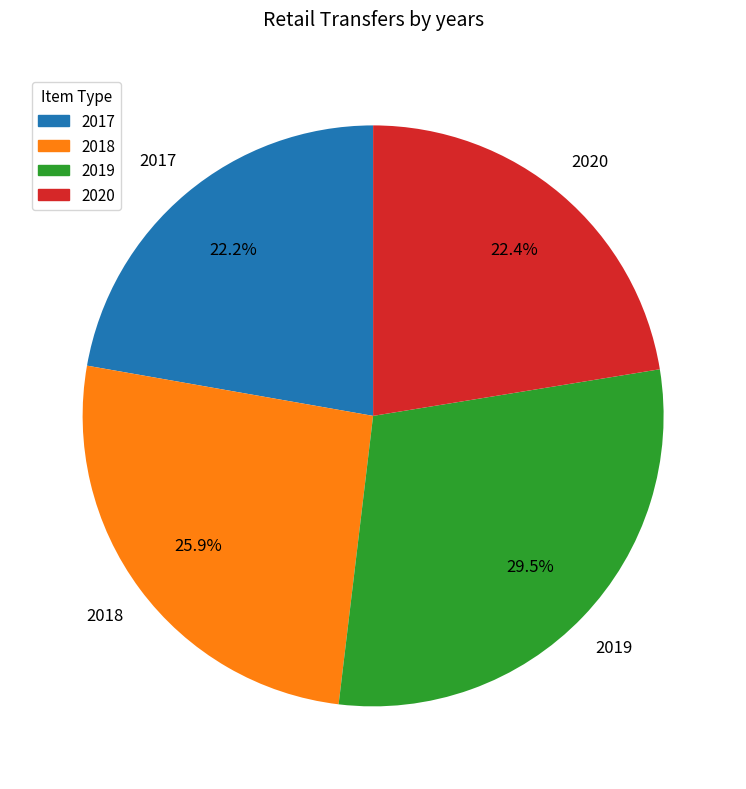

Is 2019 the majority of the pie?

No